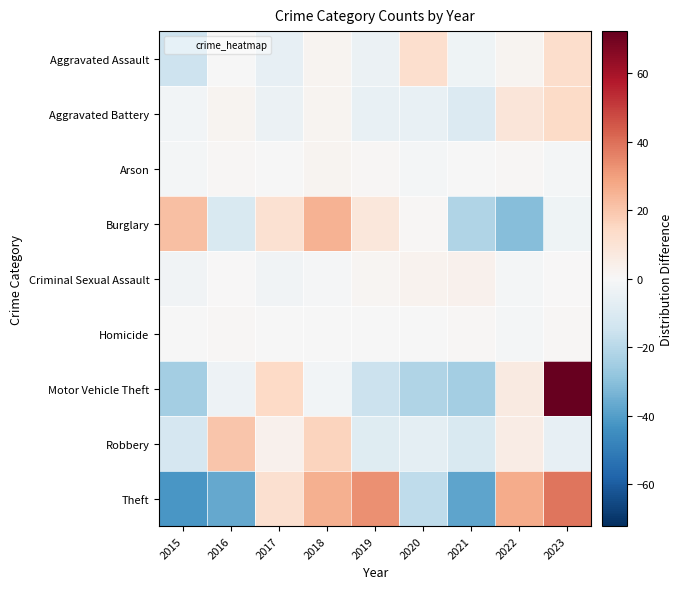

What is the spread (max minus min) of values at 2023?

78.1